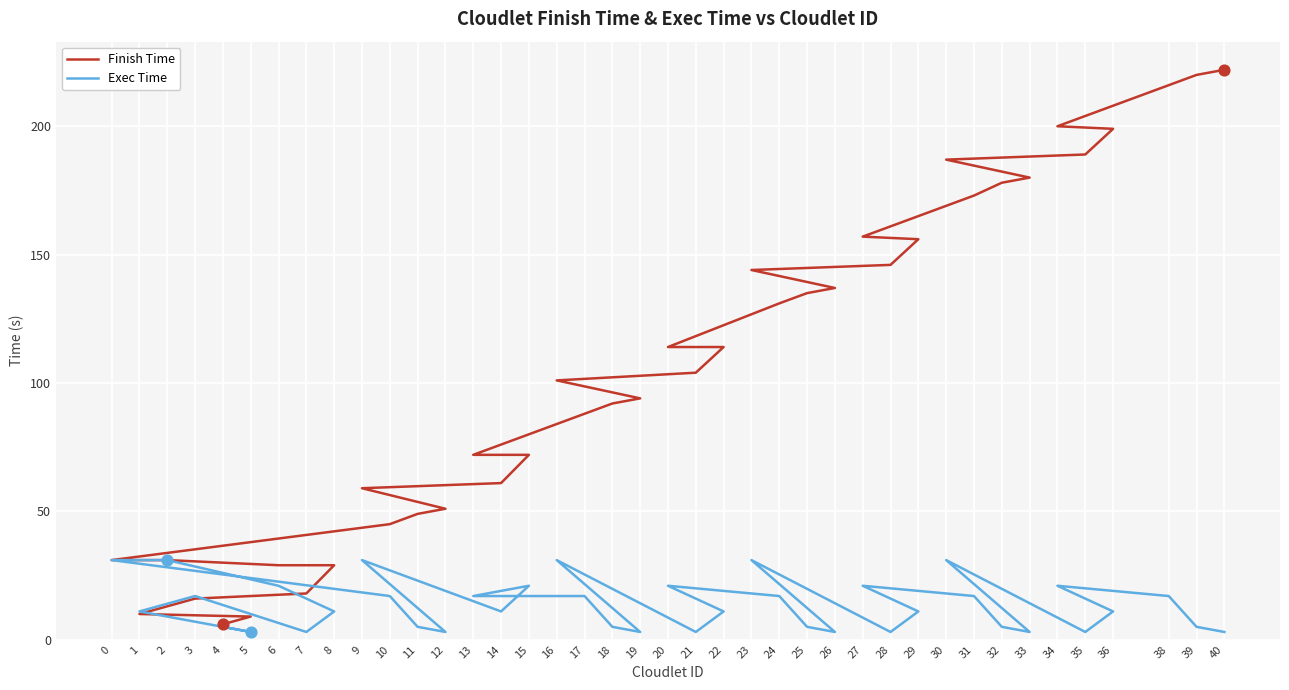

At how many categories does at least one series exceed 38?

31